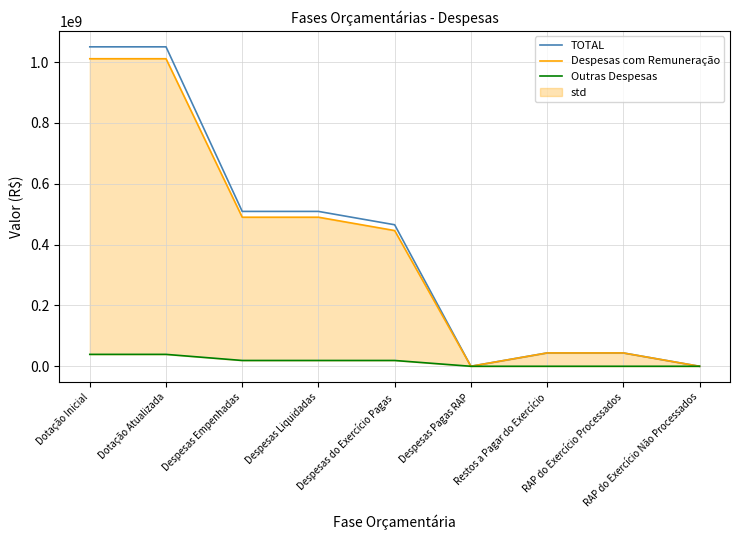

Reading left to right, what are all the values shown in this chart?

TOTAL: 1050000000.0	1050000000.0	509039259.4	509039259.4	465170412.3	80518.5	43868847.1	43868847.1	0.0
Despesas com Remuneração: 1010887165.0	1010887165.0	489983793.0	489983793.0	446114945.9	80518.5	43868847.1	43868847.1	0.0
Outras Despesas: 39112835.0	39112835.0	19055466.4	19055466.4	19055466.4	0.0	0.0	0.0	0.0